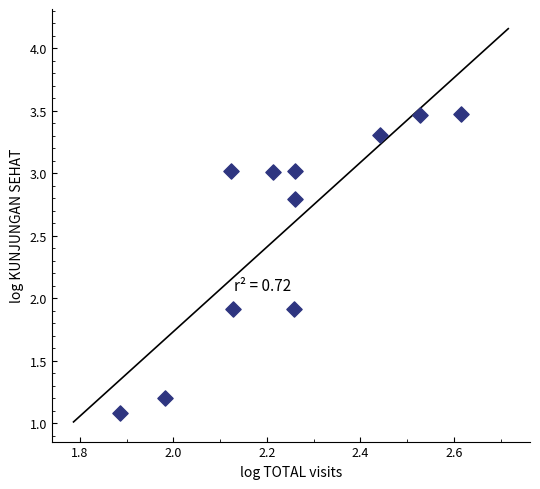

What is the range of X values (max minus min)?

0.7